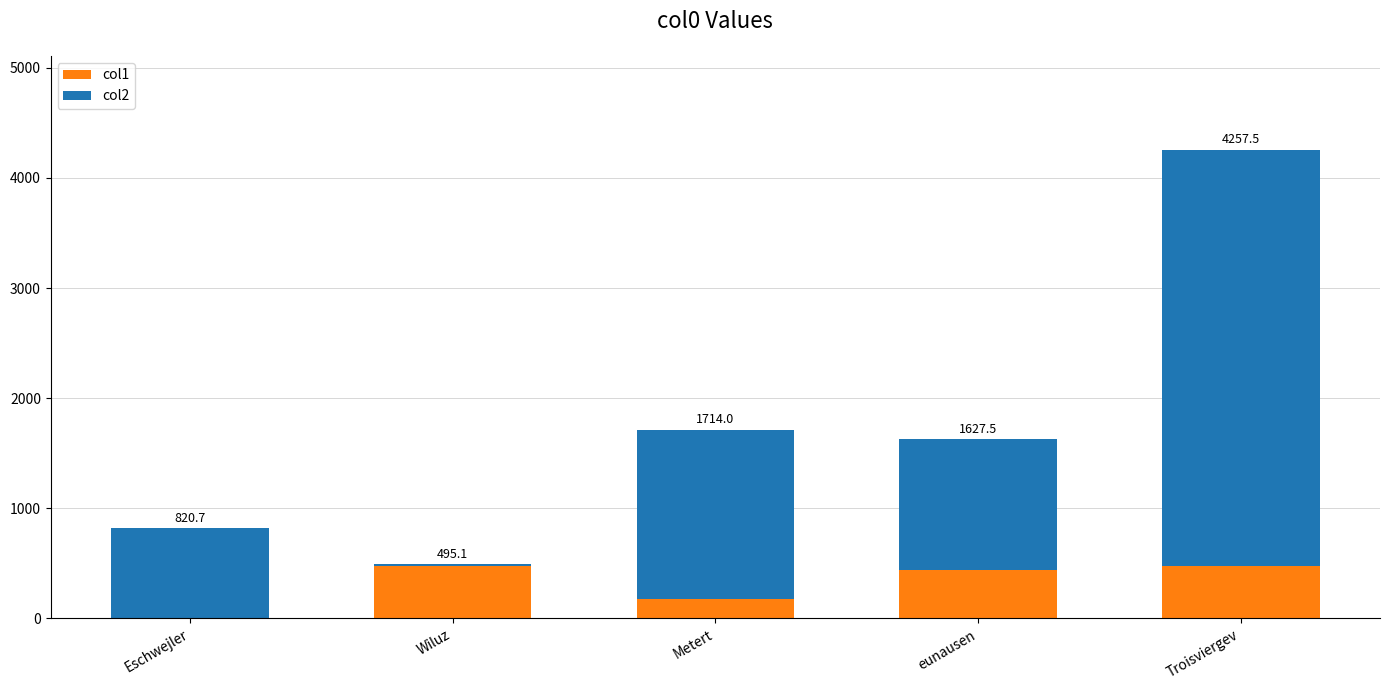

Does the chart contain stacked bars?

Yes